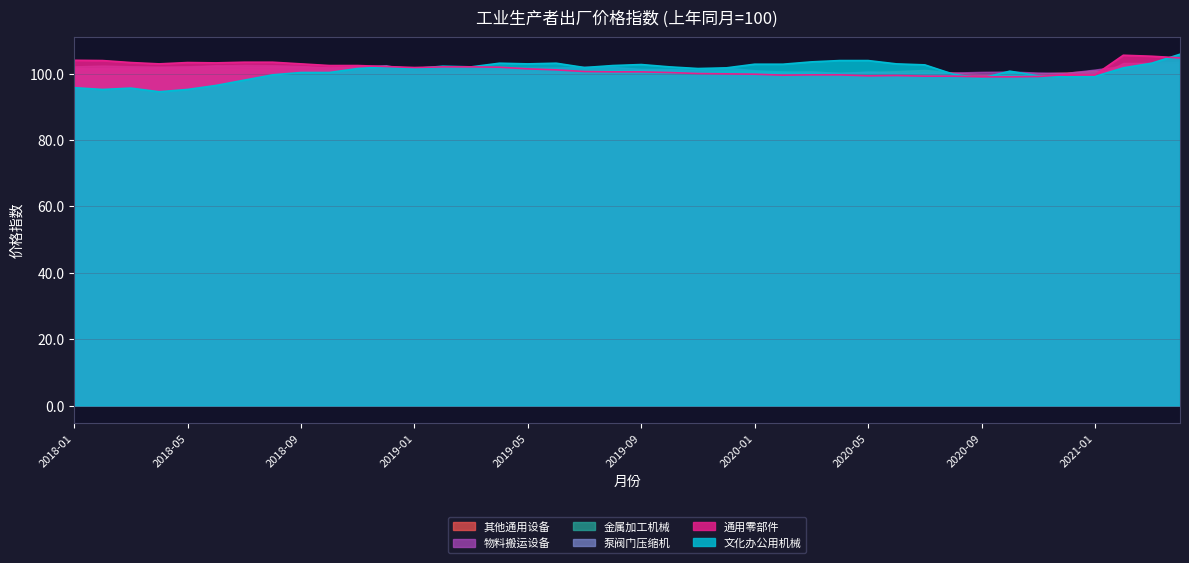

Where do 泵阀门压缩机 and 其他通用设备 first cross each other?

2019-11 and 2019-12